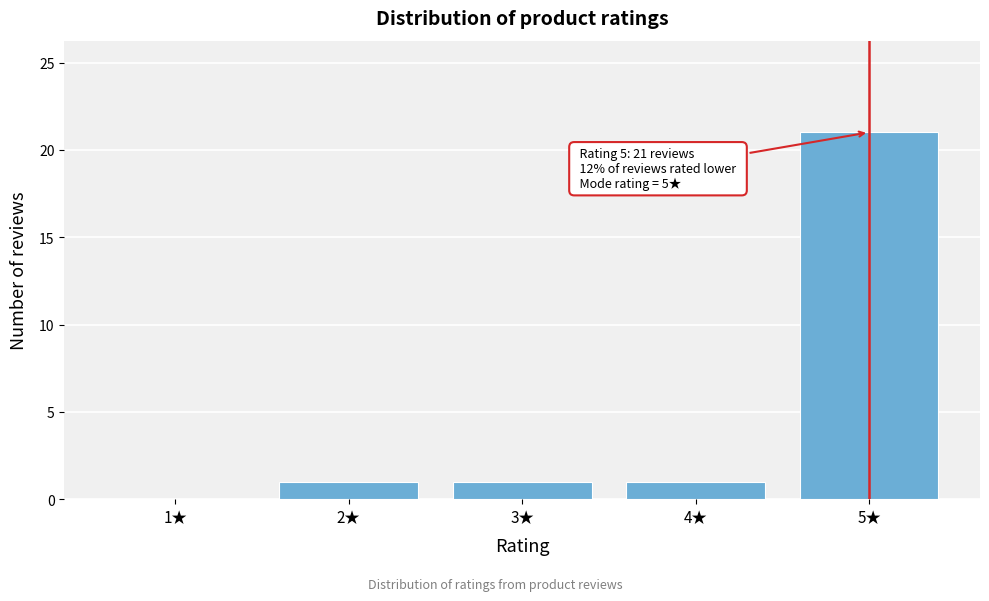

Reading left to right, transcribe all the data shown in this chart.

1★=0	2★=1	3★=1	4★=1	5★=21